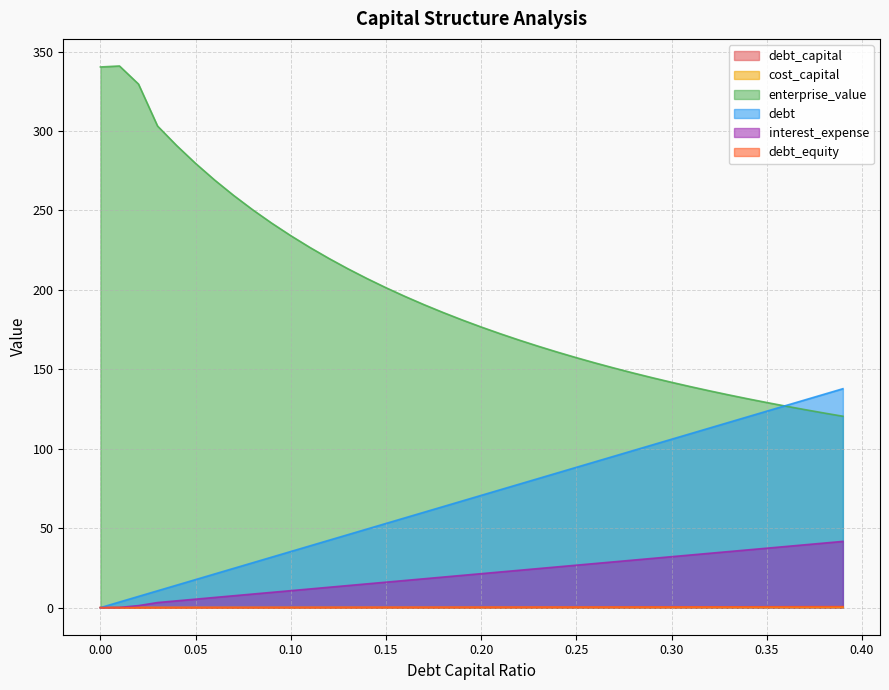

Read the enterprise_value value at 0.18.

185.8